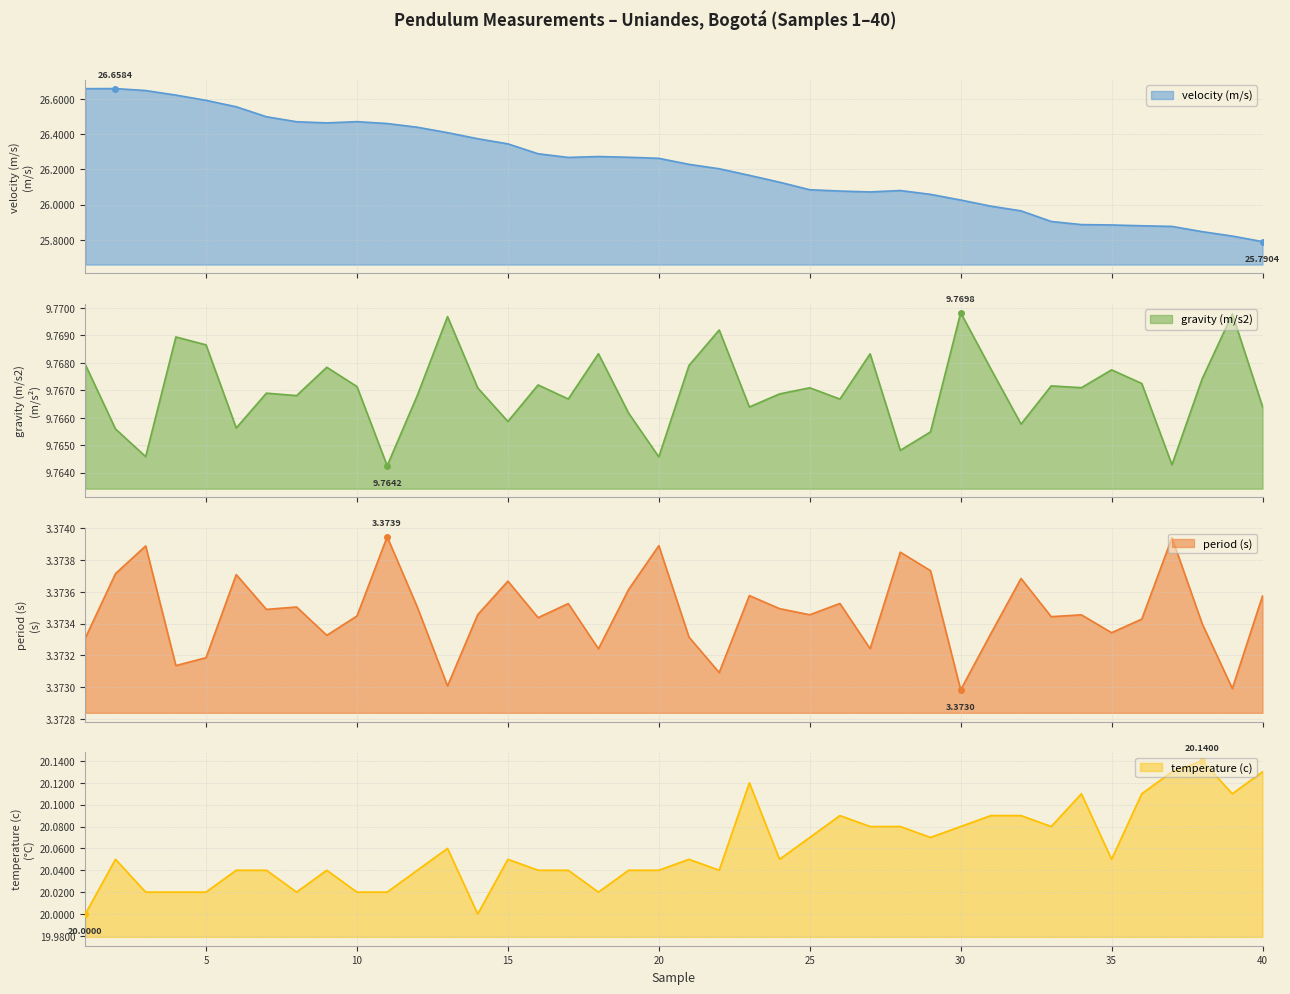

List the labels in order of temperature (c) value, largest first.

38, 37, 40, 23, 34, 36, 39, 26, 31, 32, 27, 28, 30, 33, 25, 29, 13, 2, 15, 21, 24, 35, 6, 7, 9, 12, 16, 17, 19, 20, 22, 3, 4, 5, 8, 10, 11, 18, 1, 14